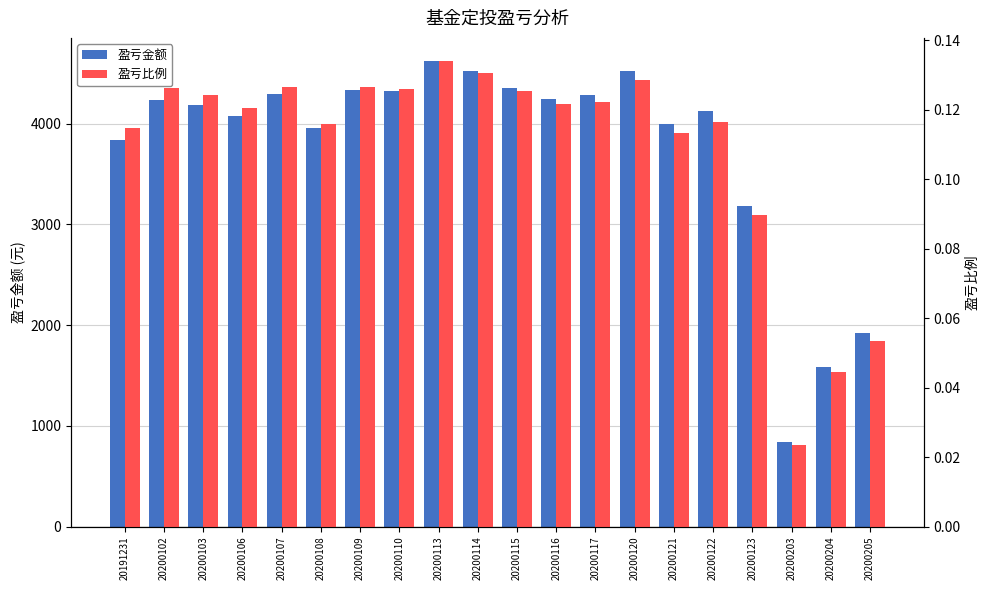

Which series has the largest range (max minus min)?

盈亏金额